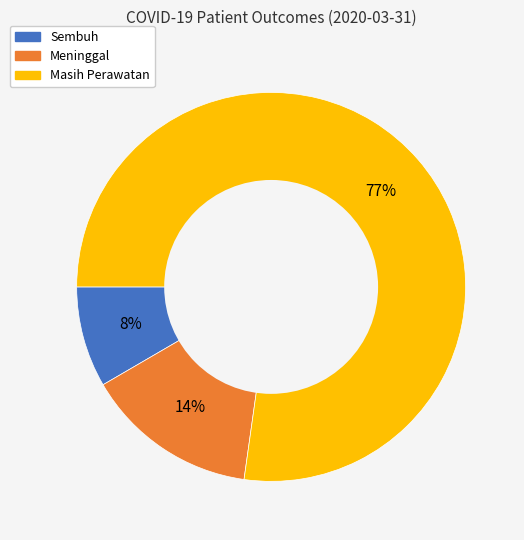

What is the smallest slice in the pie chart?

Sembuh